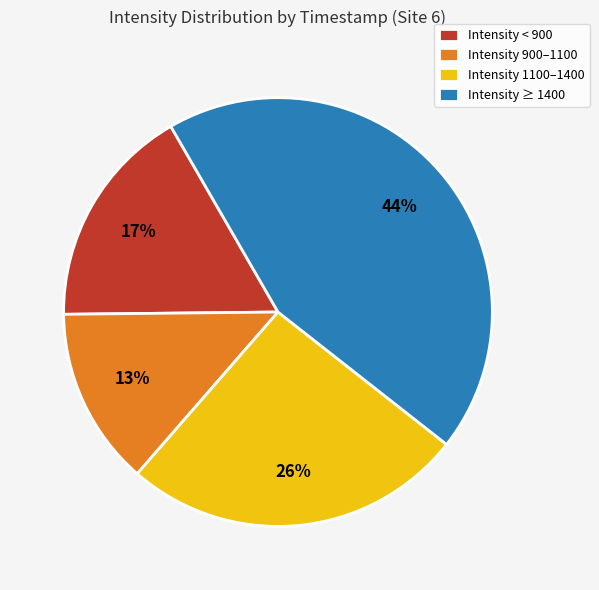

What percentage is the Intensity 900–1100 slice, to the nearest percent?

13%